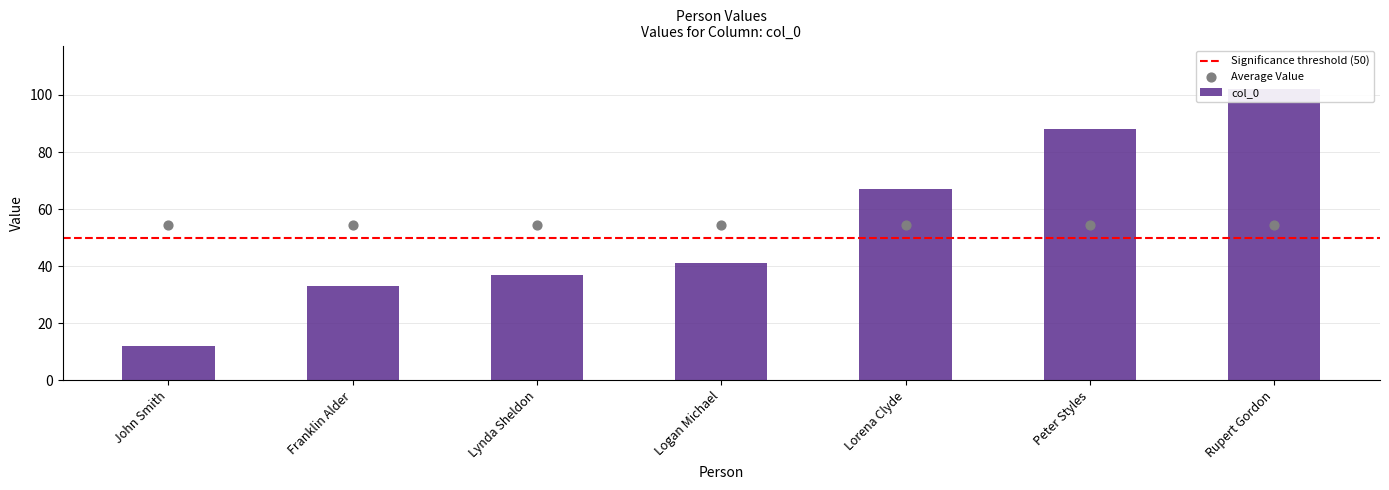

What is the ratio of the value at Peter Styles to the value at Logan Michael?

2.1